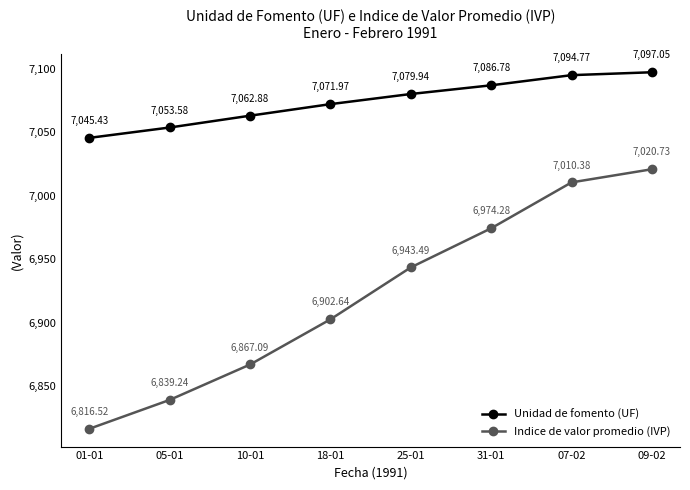

How many distinct data groups are displayed?

2